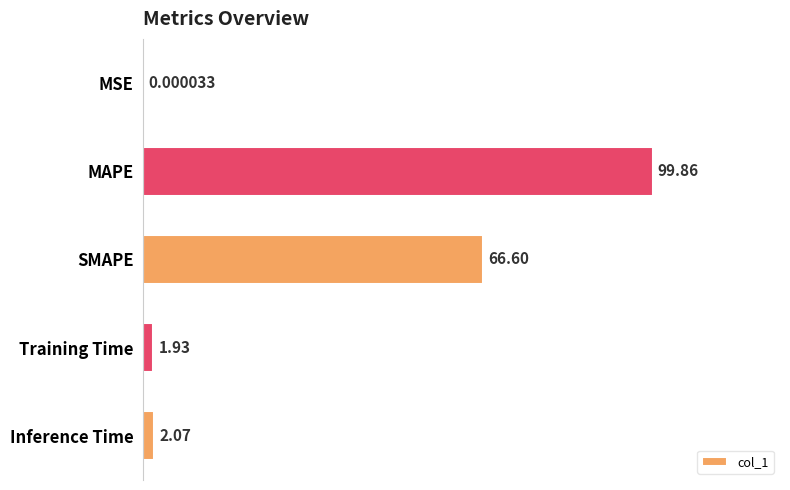

At which label is the value closest to 49?

SMAPE